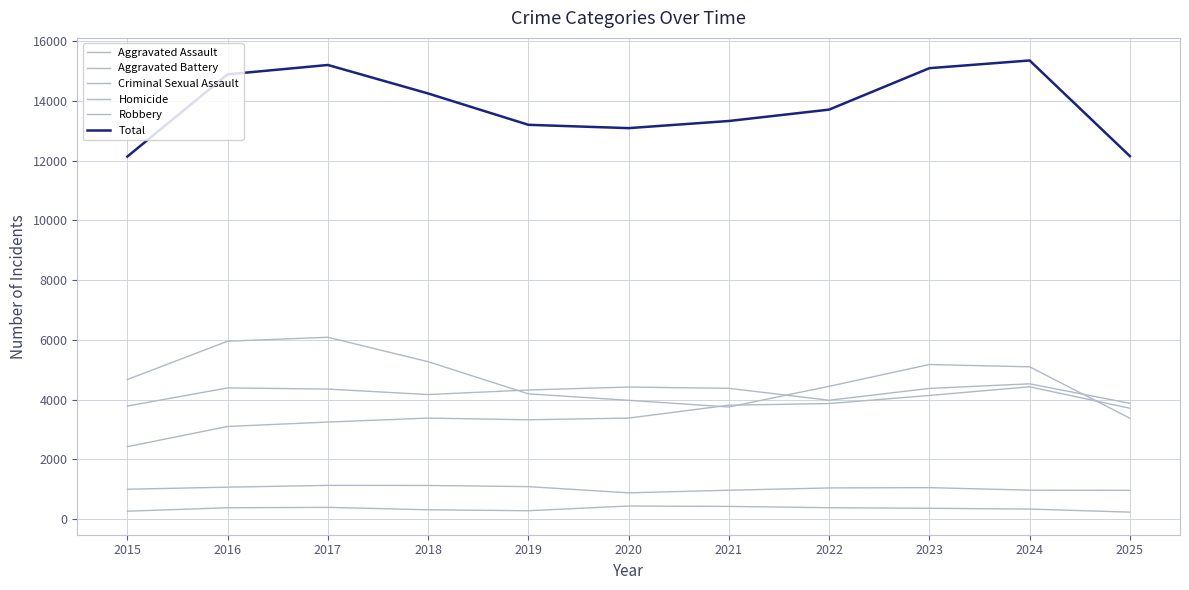

Is this an area chart (filled region under the line)?

No